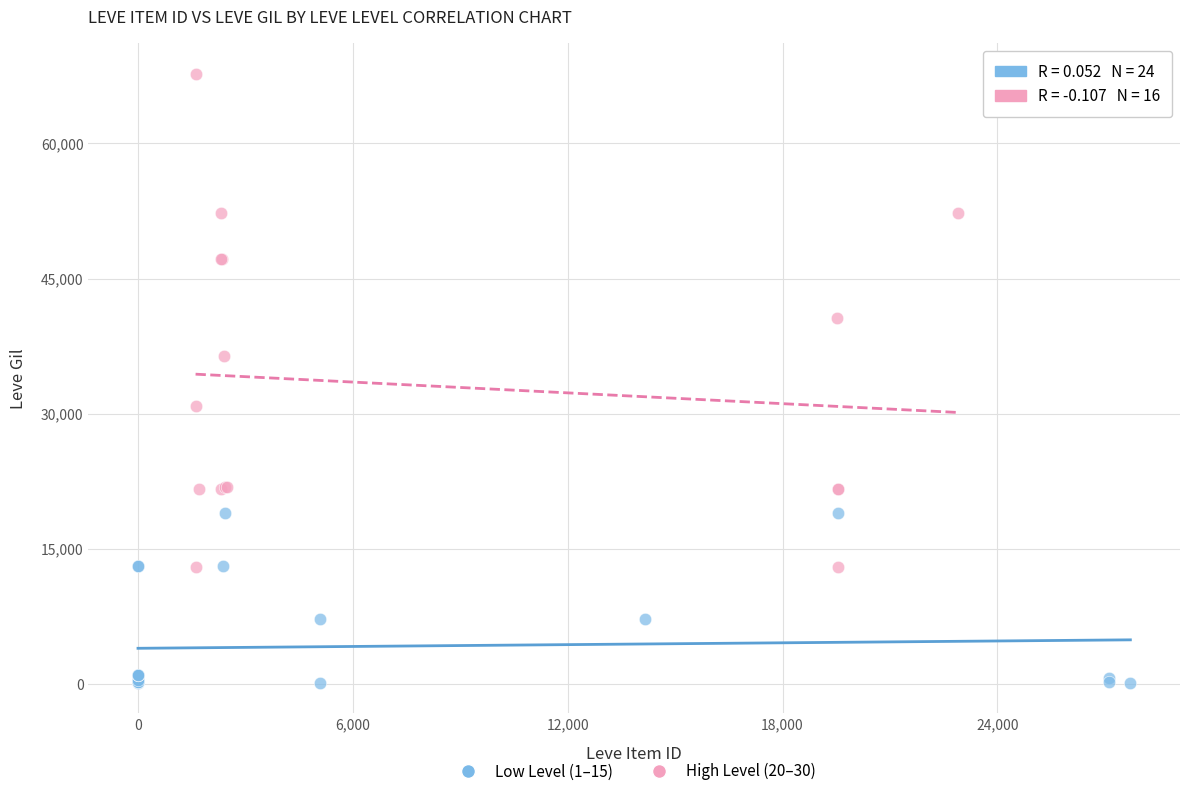

Which series contains the highest Y value?

High Level (20–30)